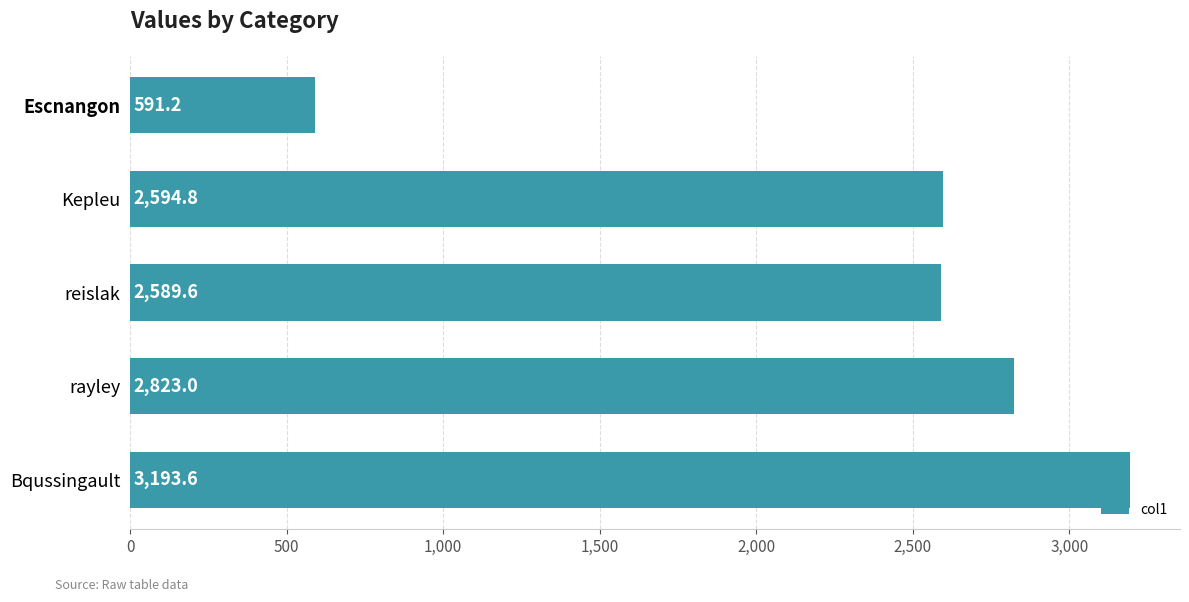

Does the chart contain any negative values?

No